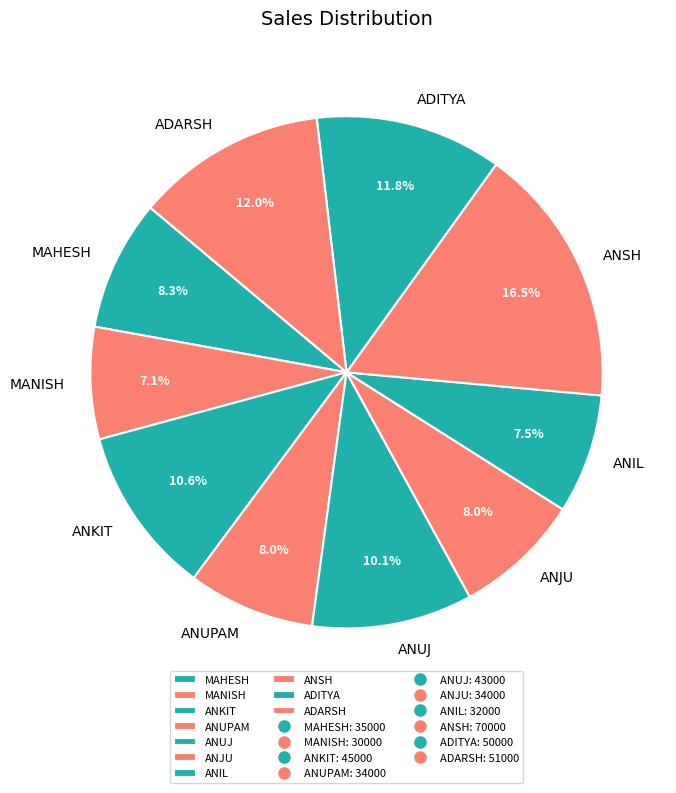

What percentage do MANISH and ANJU together represent?

15.1%